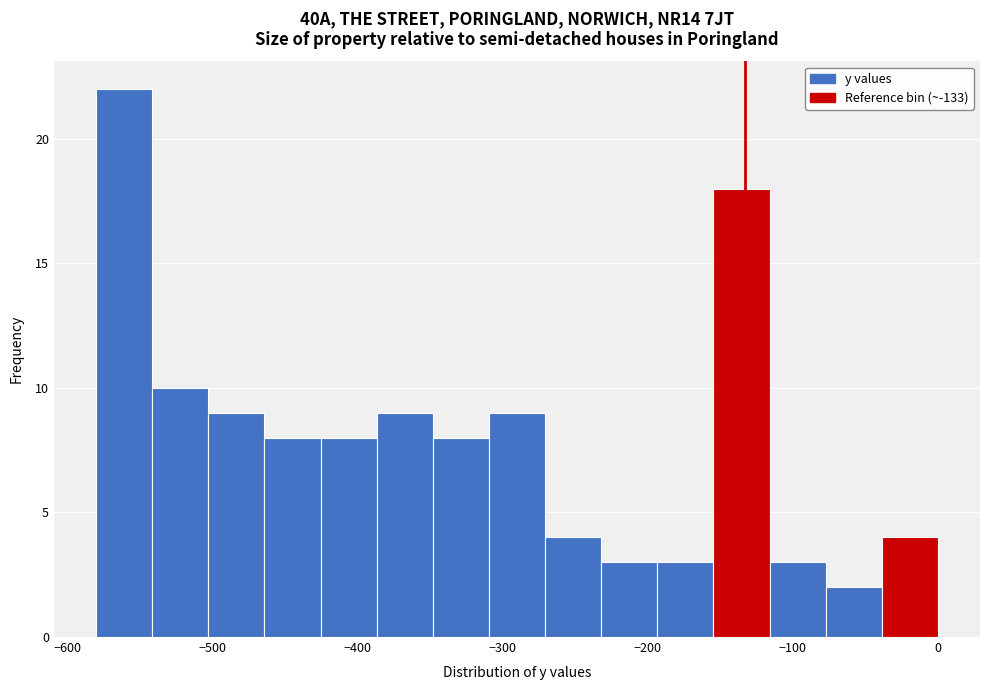

Read against the x-axis, roughly where is the centre of the tallest bar?

-560